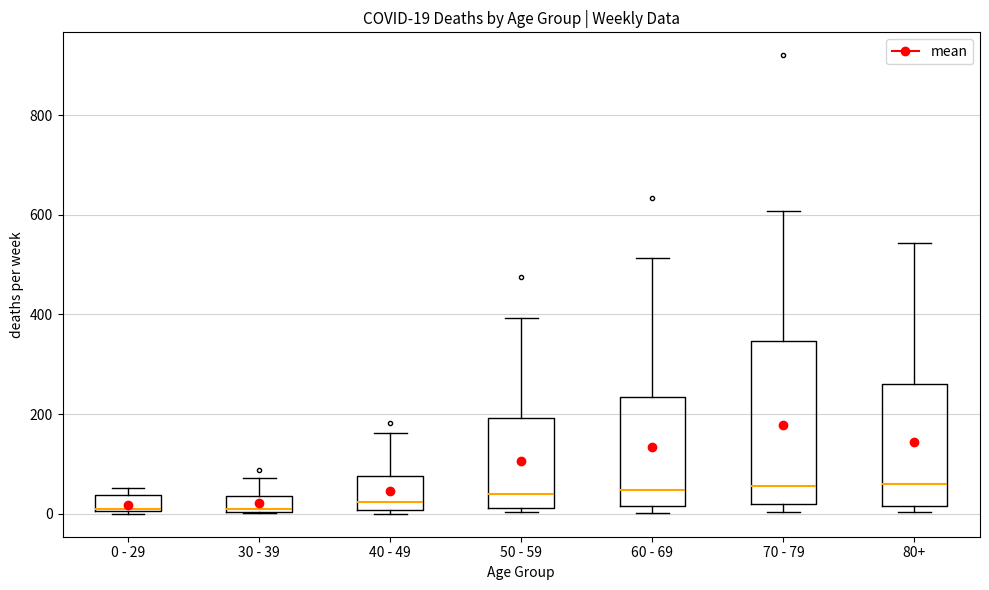

Comparing the boxes themselves (not the whiskers), which one is the tallest?

70 - 79